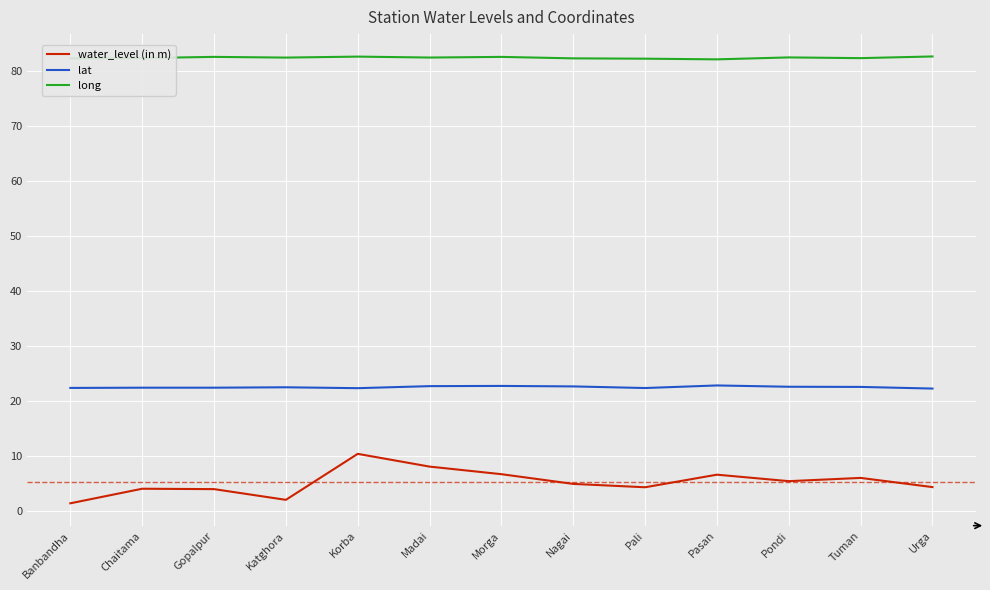

True or false: water_level (in m) and long intersect in this chart.

False